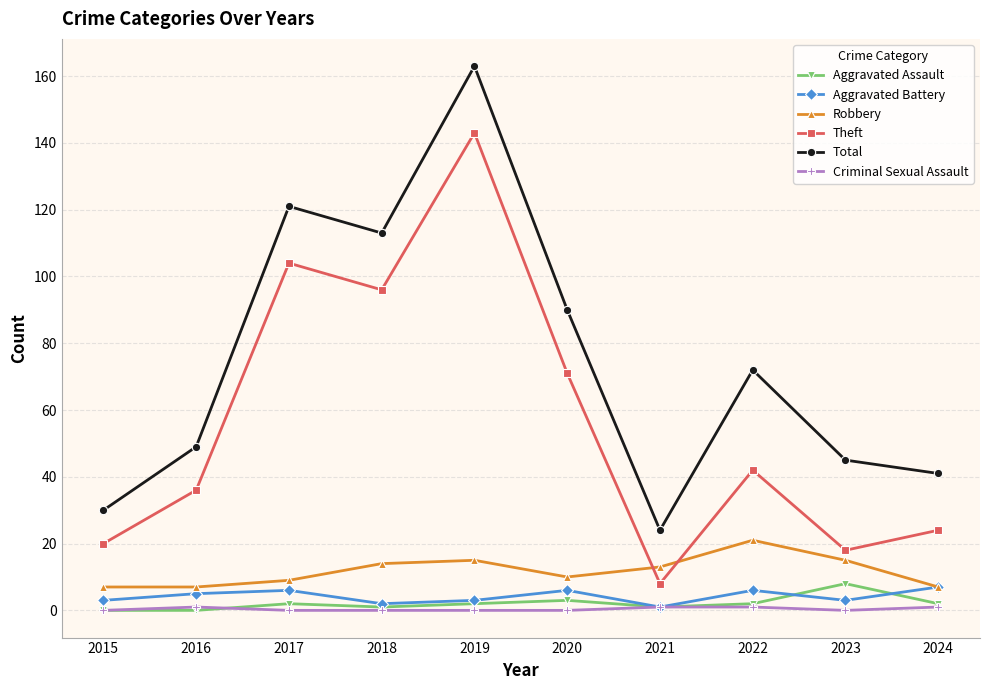

What is the average value of the Theft series?

56